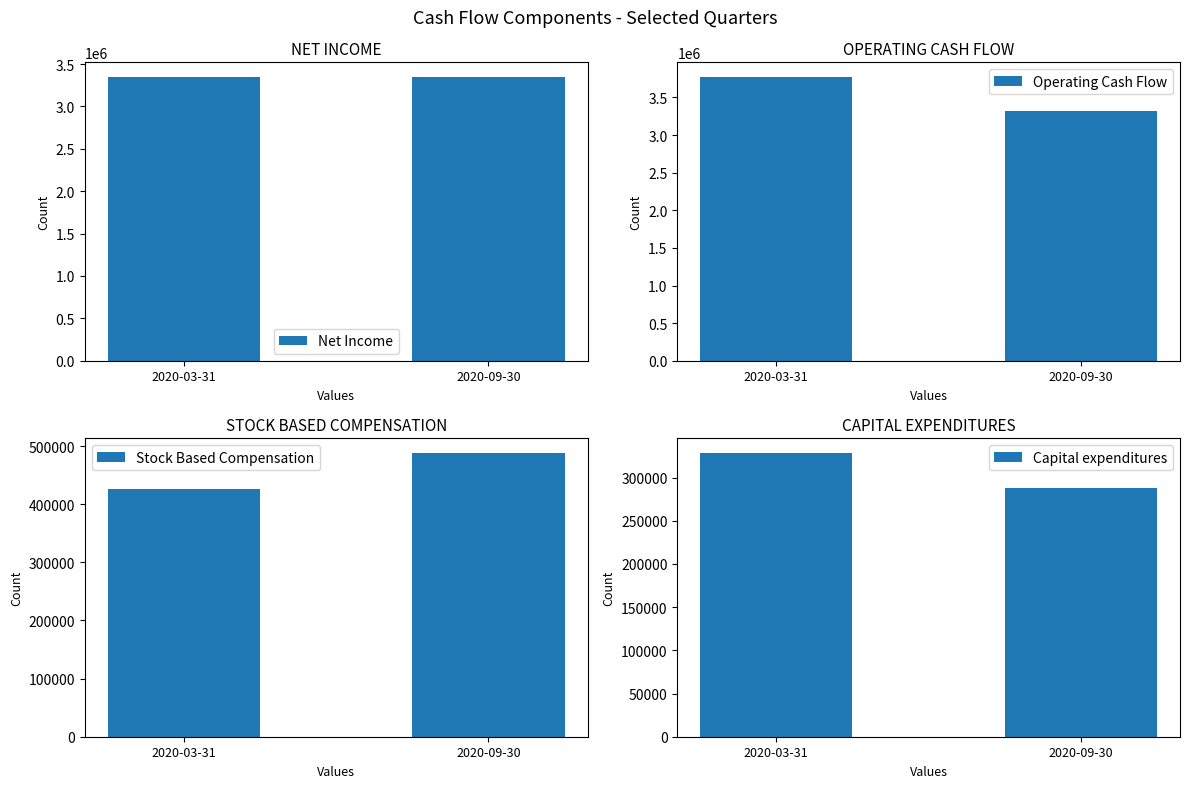

True or false: Operating Cash Flow has a value of 5170966 at 2020-03-31.

False